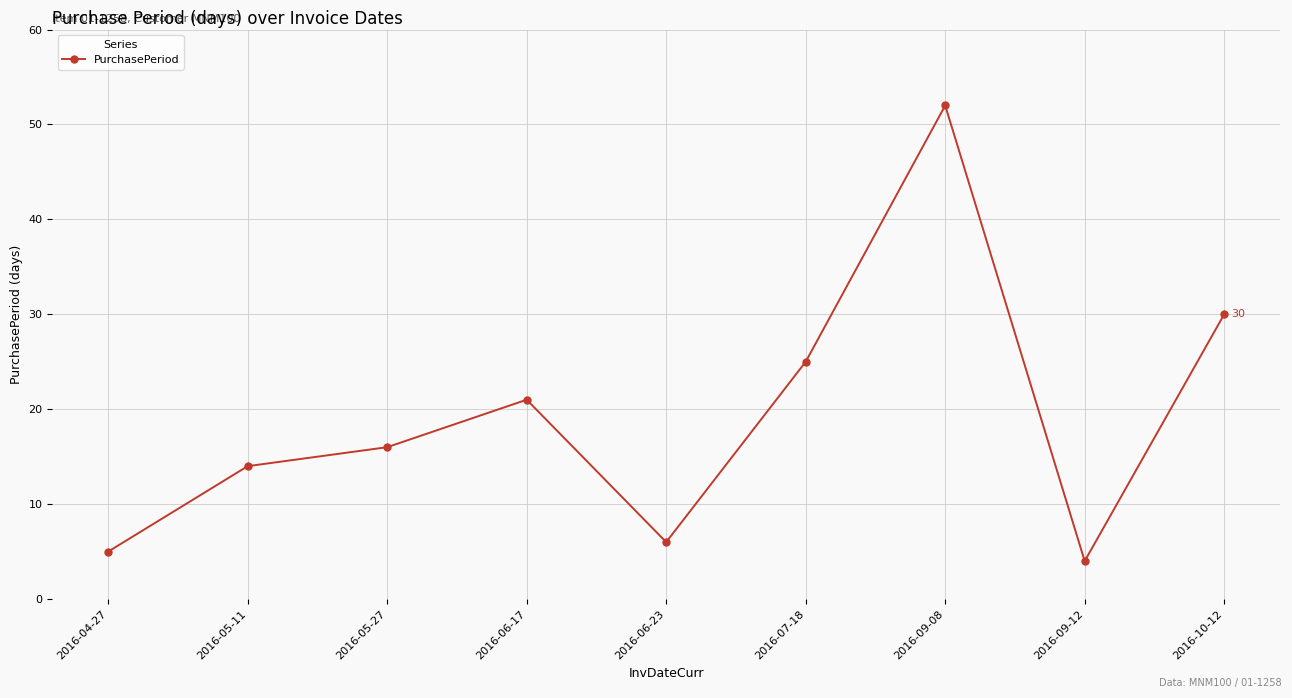

Between 2016-06-17 and 2016-05-11, which is larger?

2016-06-17